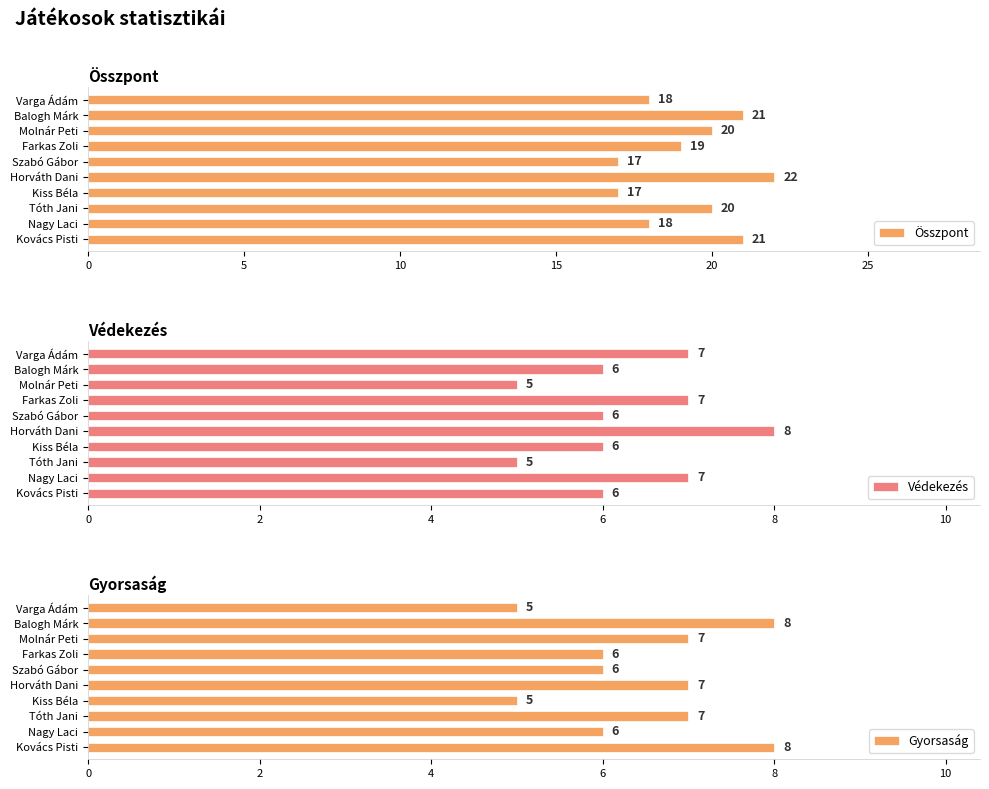

What is the greatest value displayed?

22